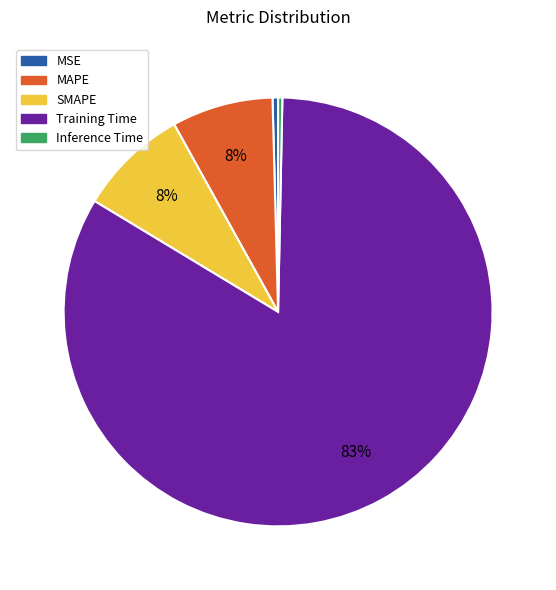

Do MSE and SMAPE together represent more than half of the pie?

No